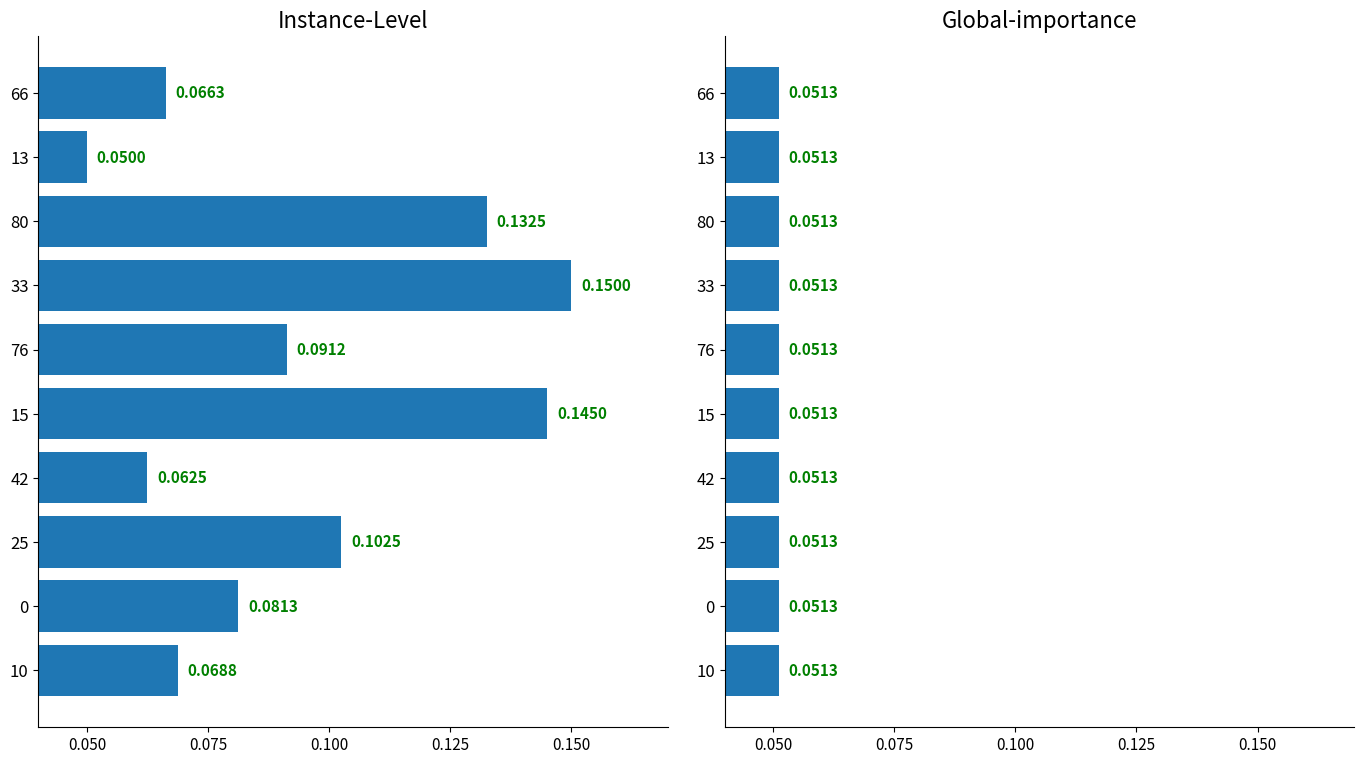

Are the bars horizontal?

Yes